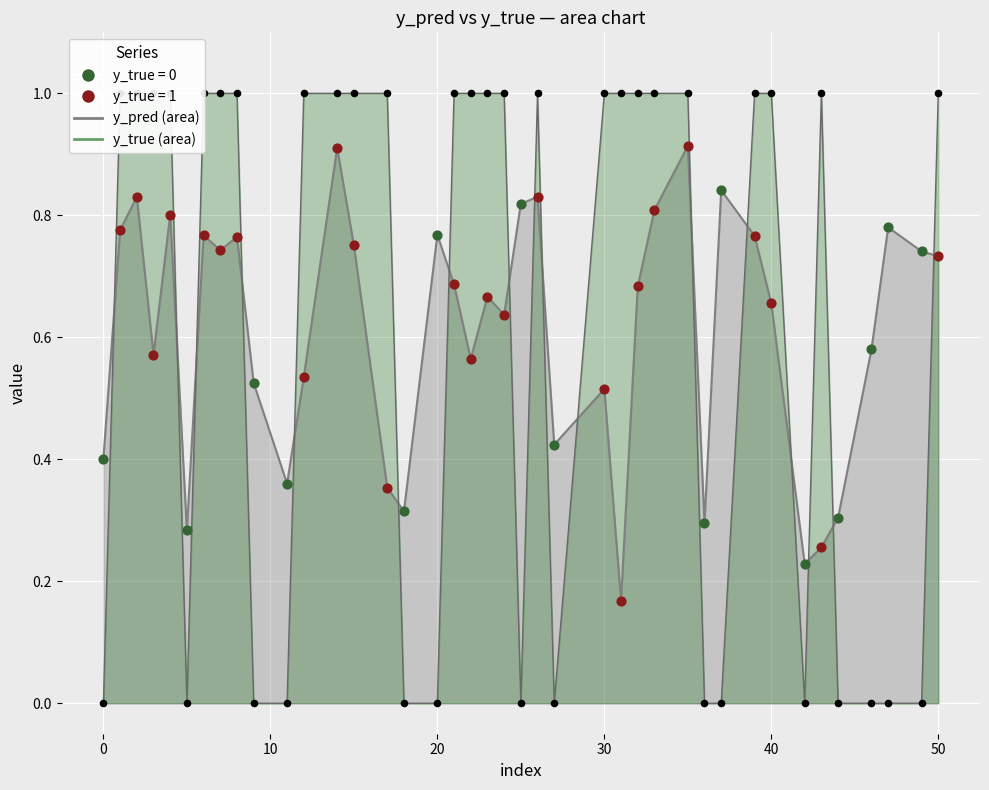

At how many categories does at least one series exceed 0?

40